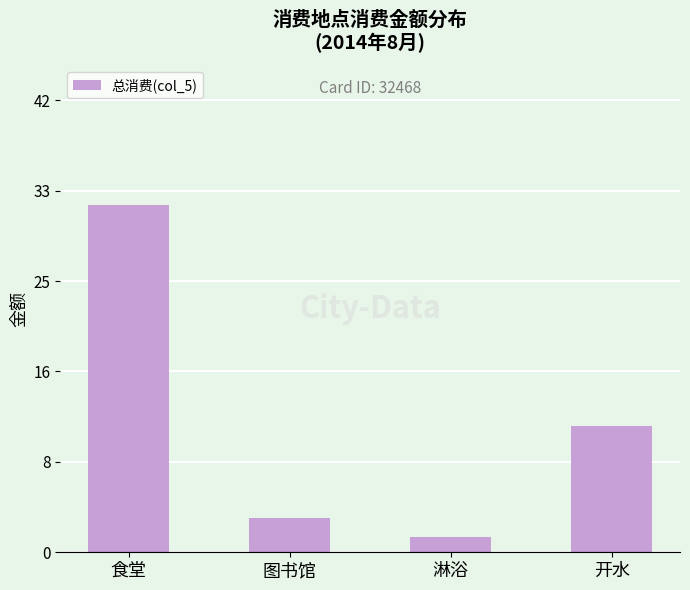

How many categories are shown in the chart?

4